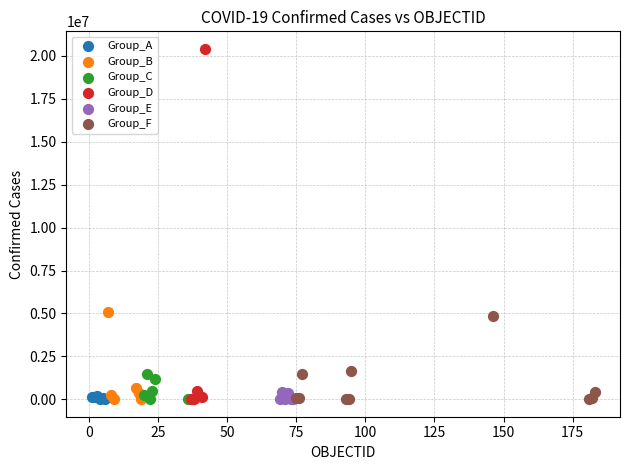

Which series has the largest Y range (max minus min)?

Group_D